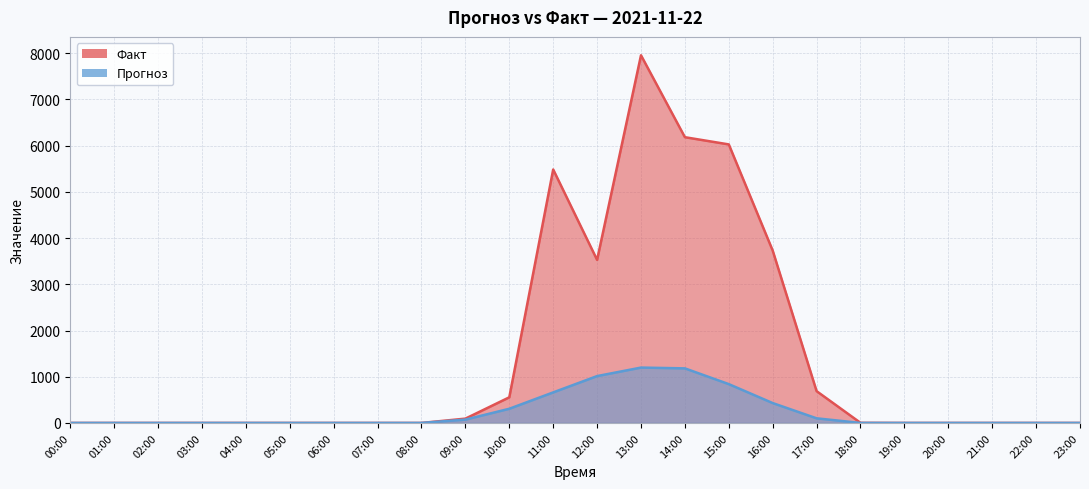

Rank the categories by Прогноз value from highest to lowest.

13:00, 14:00, 12:00, 15:00, 11:00, 16:00, 10:00, 17:00, 09:00, 00:00, 01:00, 02:00, 03:00, 04:00, 05:00, 06:00, 07:00, 08:00, 18:00, 19:00, 20:00, 21:00, 22:00, 23:00